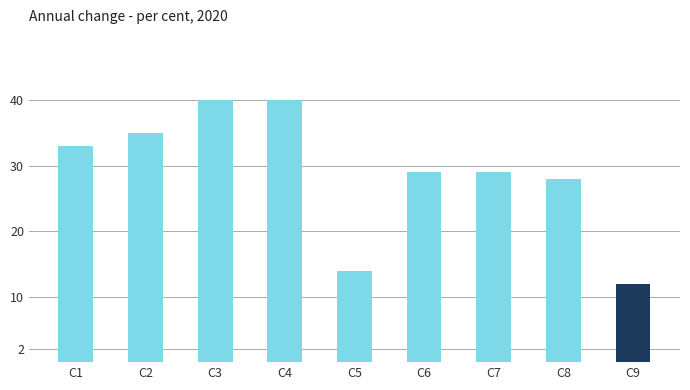

What is the approximate value at C2, to the nearest 10?

40